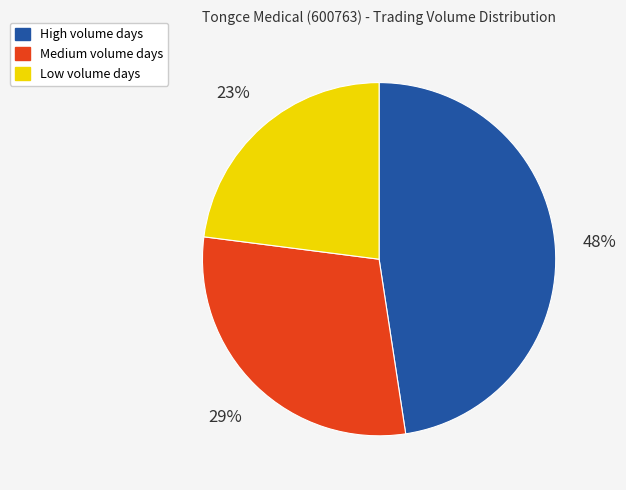

To the nearest percent, what is the difference between the largest and smallest slice percentages?

25%